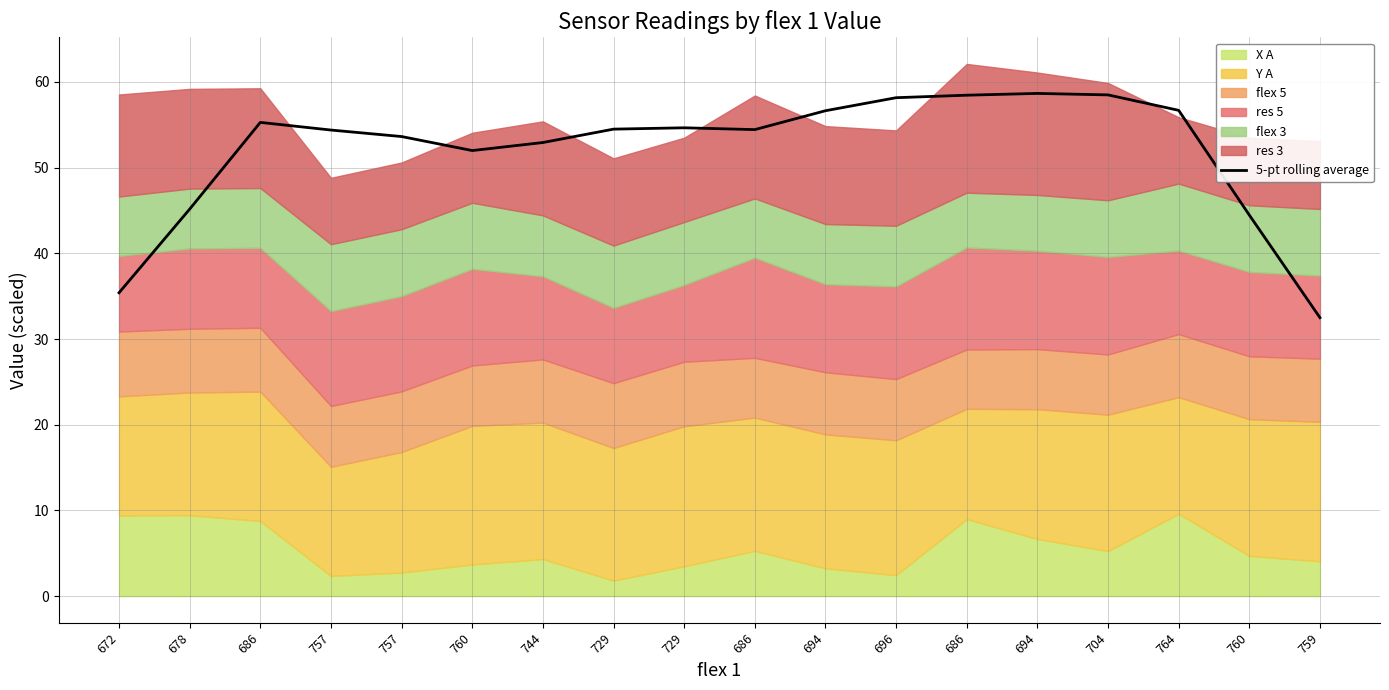

What is the label of the 16th point from the right?

686